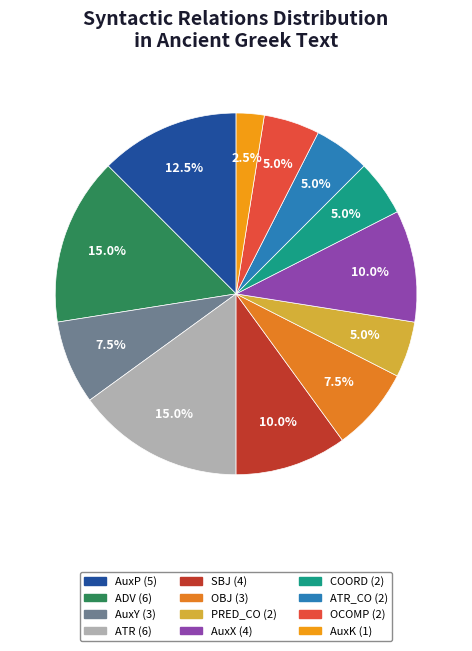

To the nearest percent, what is the difference between the largest and smallest slice percentages?

12%